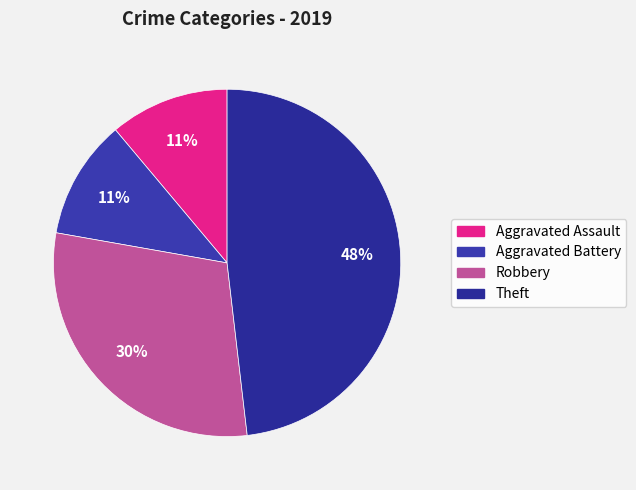

Does Robbery account for over 50% of the chart?

No